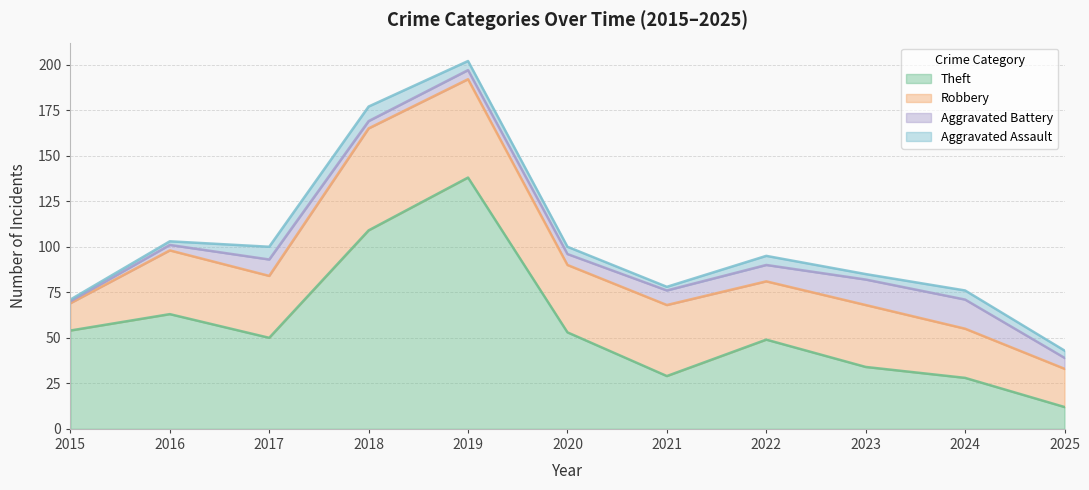

Where is the first local minimum for Theft?

2017